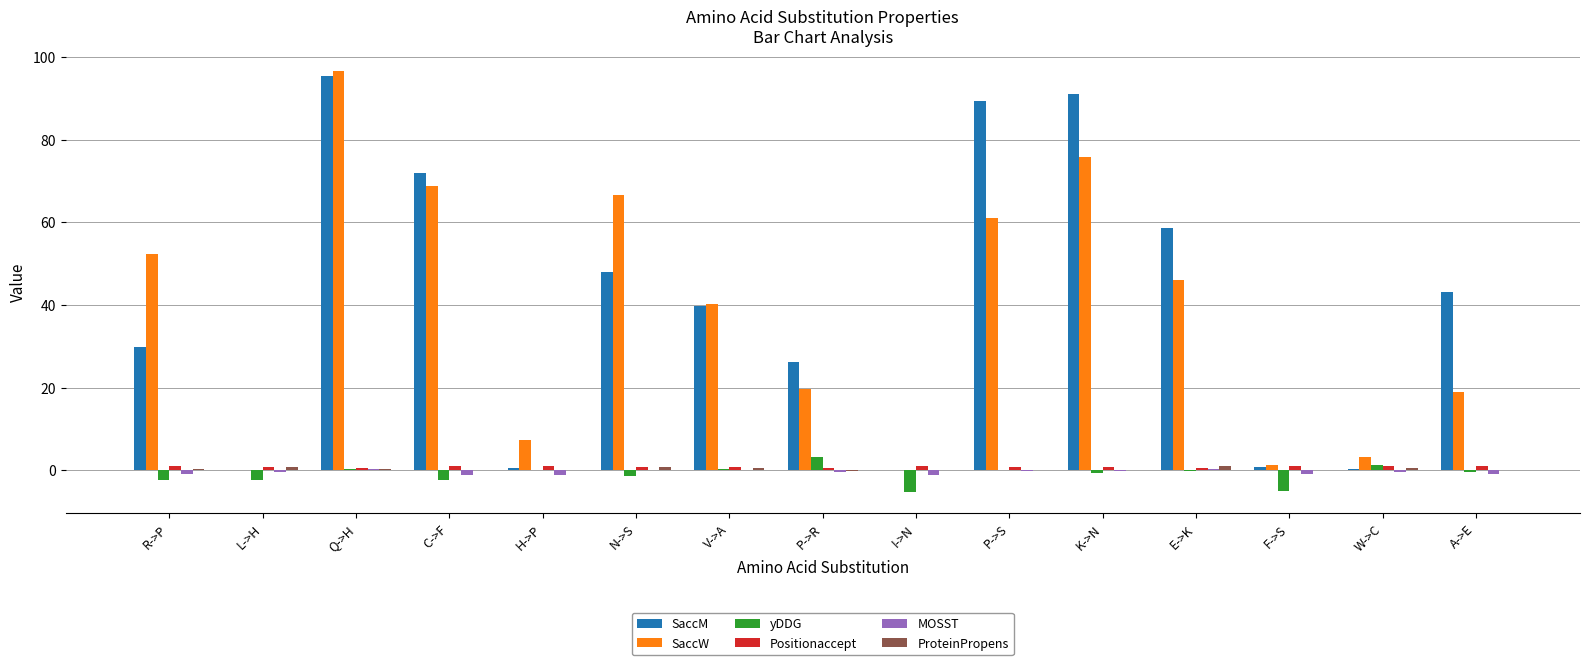

Is the value of SaccW at I->N greater than the value of SaccM at Q->H?

No